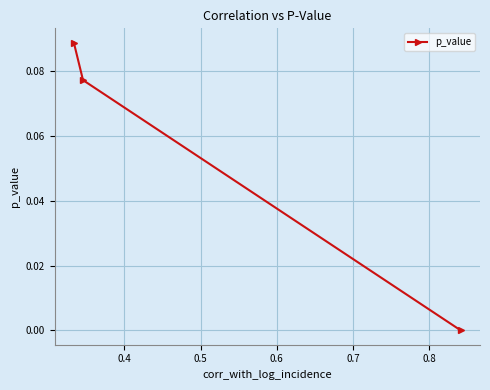

Read the value at 0.4.

0.1